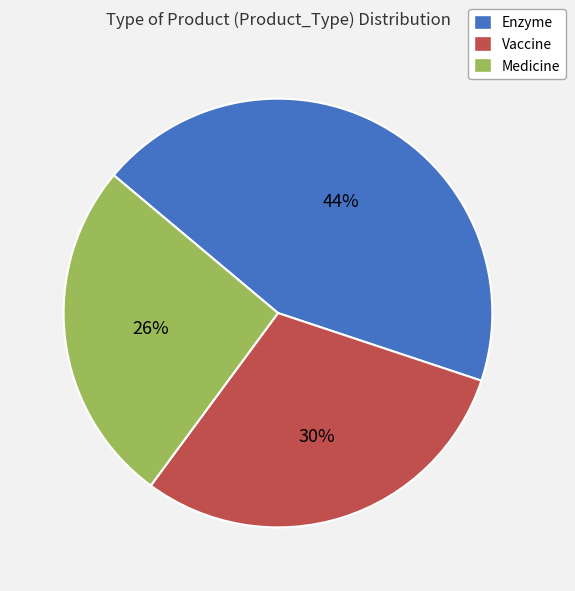

Between Vaccine and Enzyme, which is larger?

Enzyme